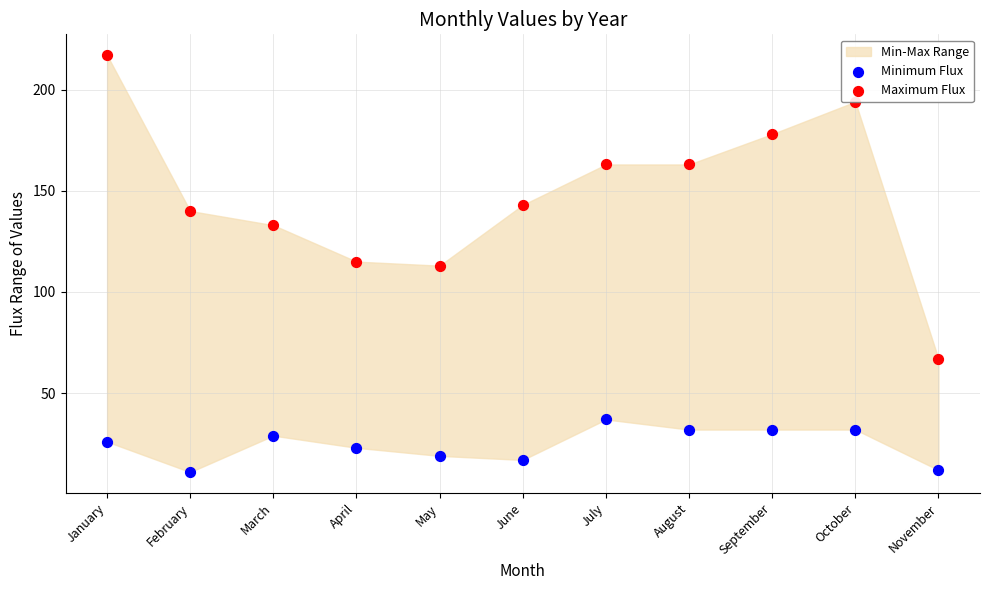

At how many categories does at least one series exceed 88?

10